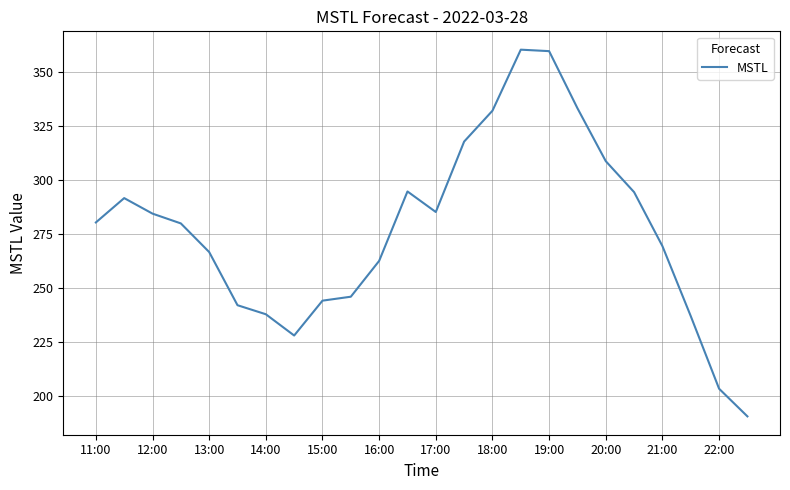

What is the minimum value shown in the chart?

190.5